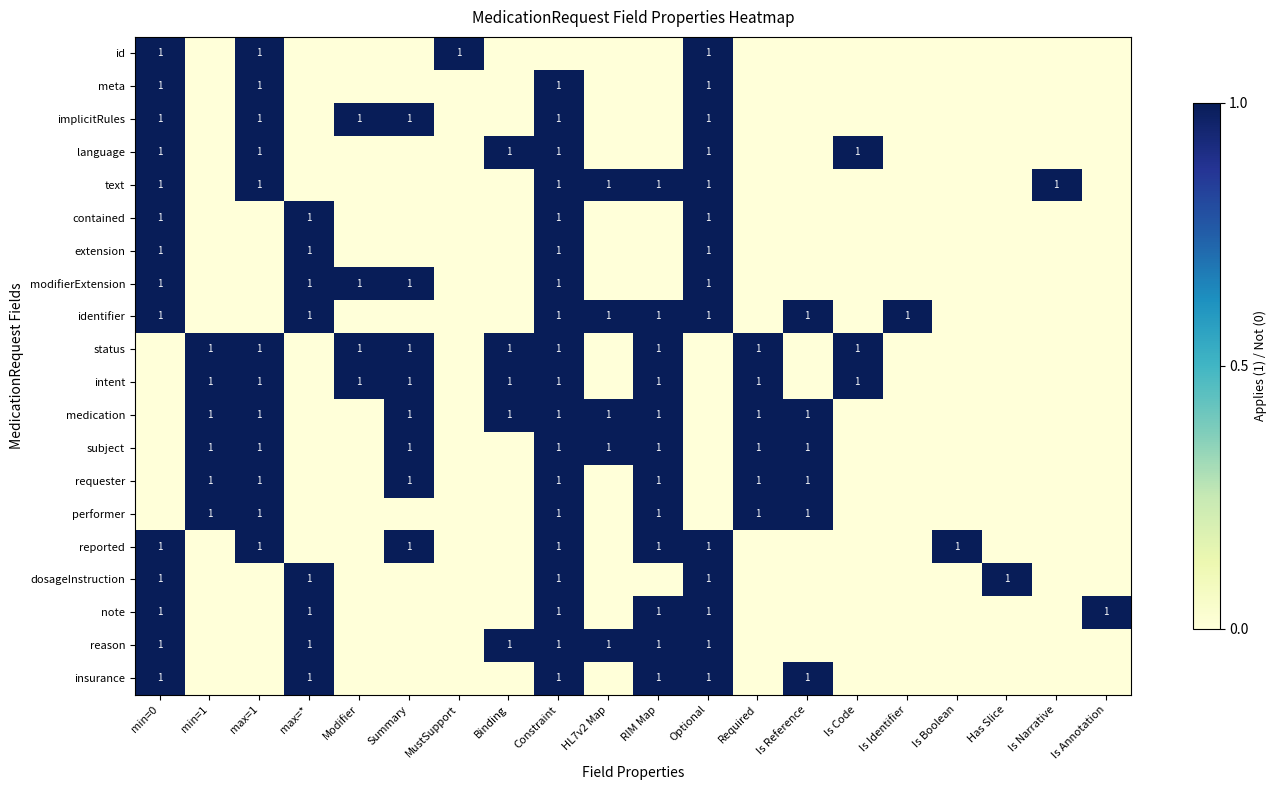

Is it true that dosageInstruction equals 1 at Optional?

True